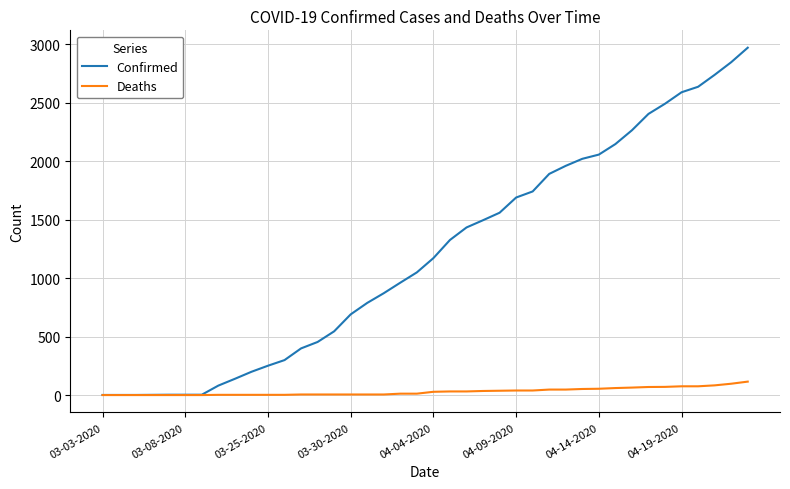

What is the maximum value shown in the chart?

2970